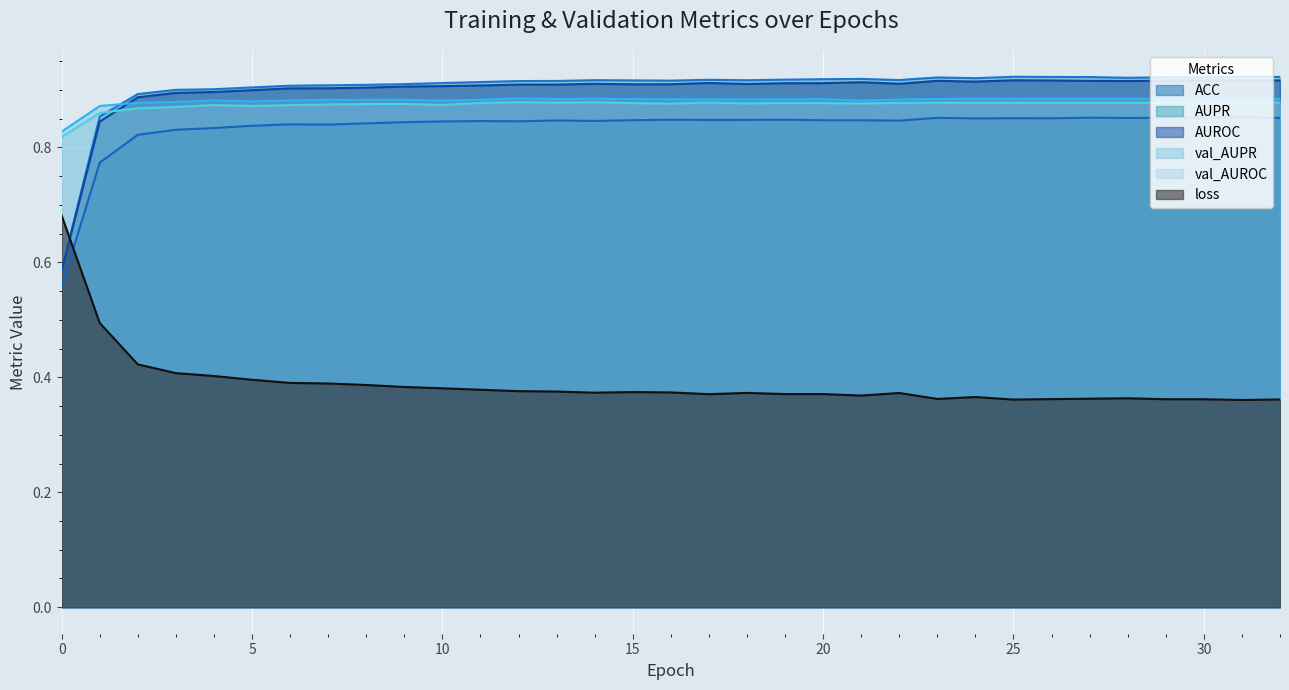

True or false: val_AUPR and ACC intersect in this chart.

False